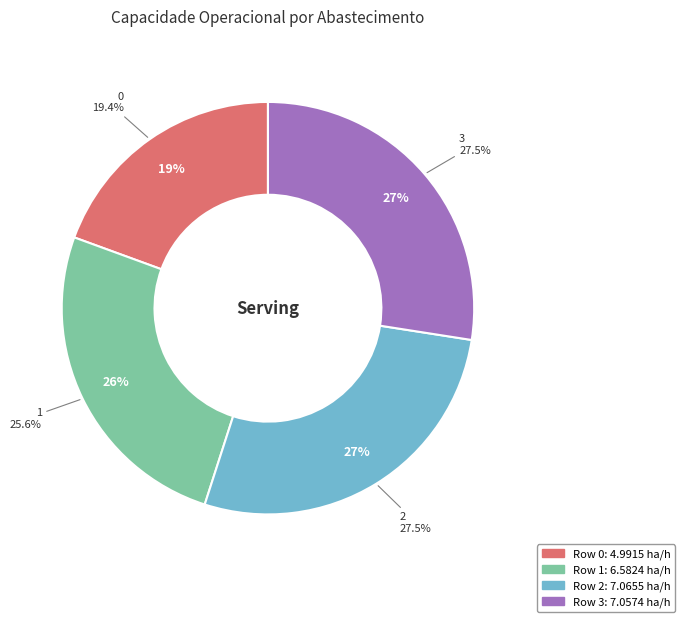

What percentage is the 3 slice, to the nearest percent?

27%